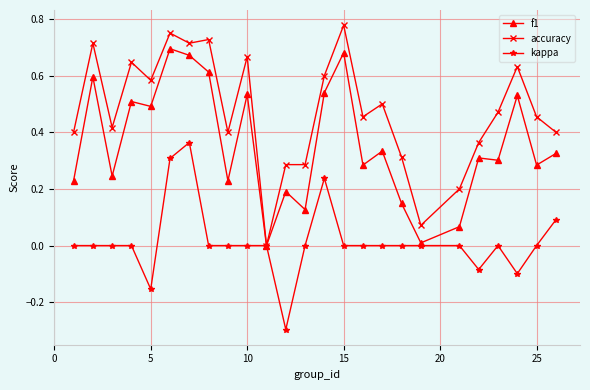

What is the smallest value displayed?

-0.3